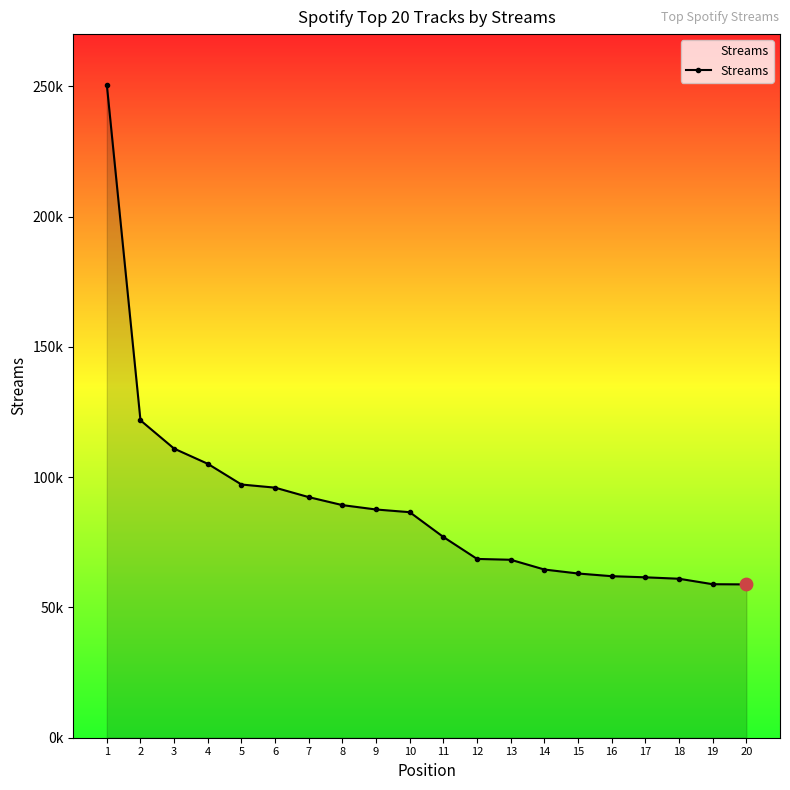

Is this an area chart (filled region under the line)?

Yes